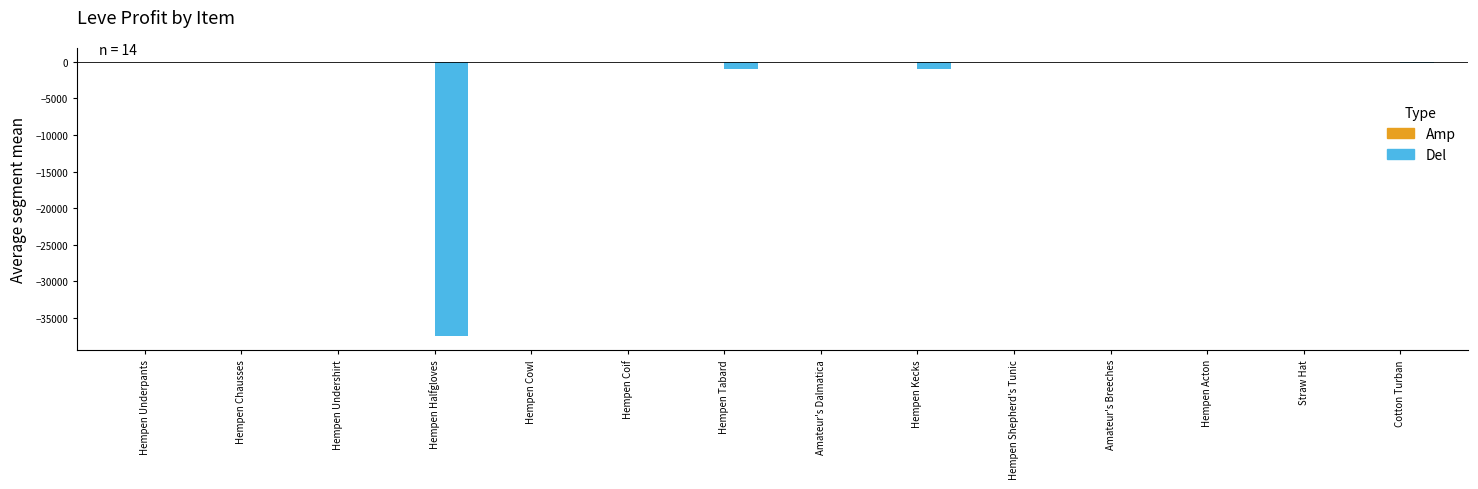

Where does the Del series first go above -10?

Hempen Underpants